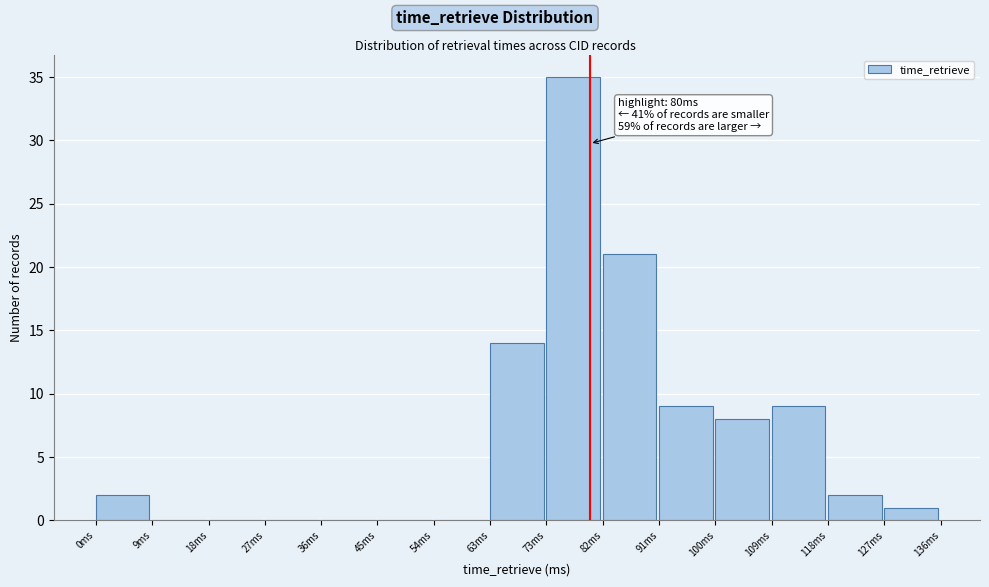

Which range on the x-axis has the tallest bar?

73 to 82